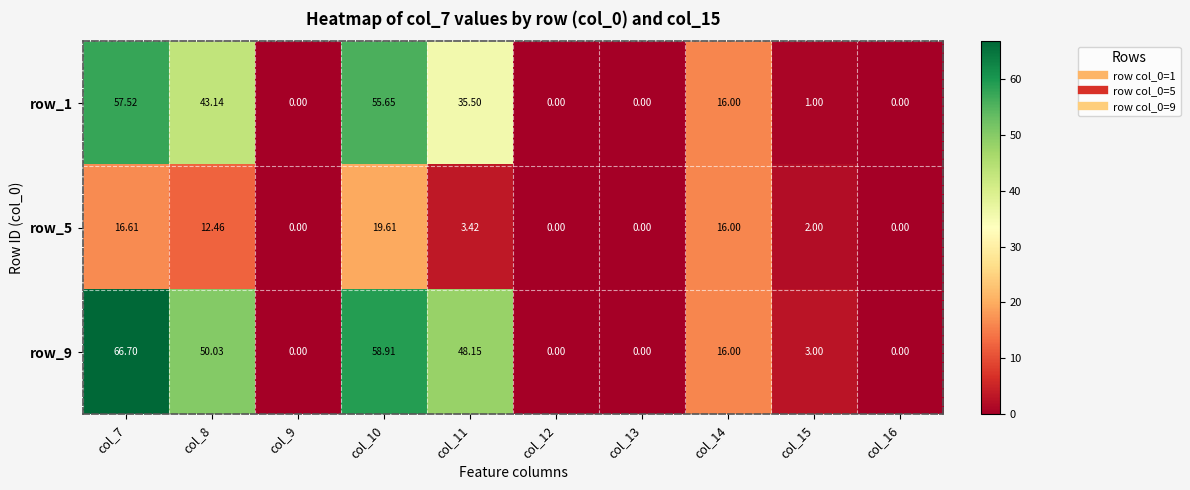

Is the value of row_9 at col_7 greater than the value of row_1 at col_12?

Yes